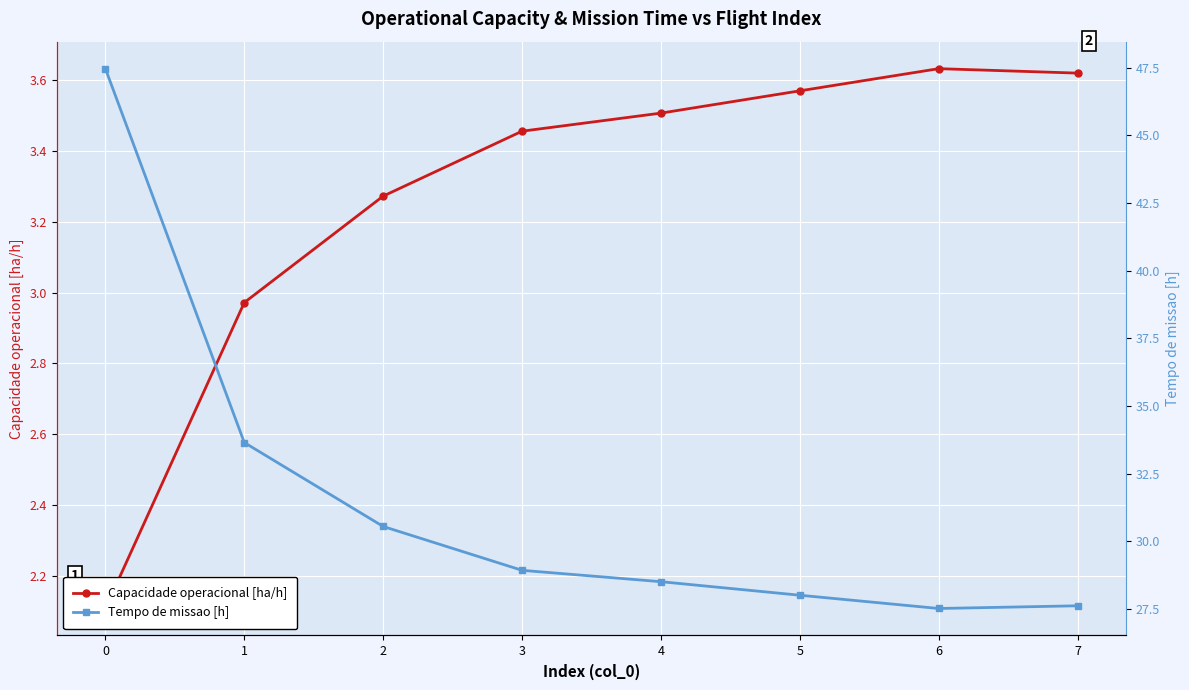

List the series in order of their peak value, highest first.

Tempo de missao [h], Capacidade operacional [ha/h]